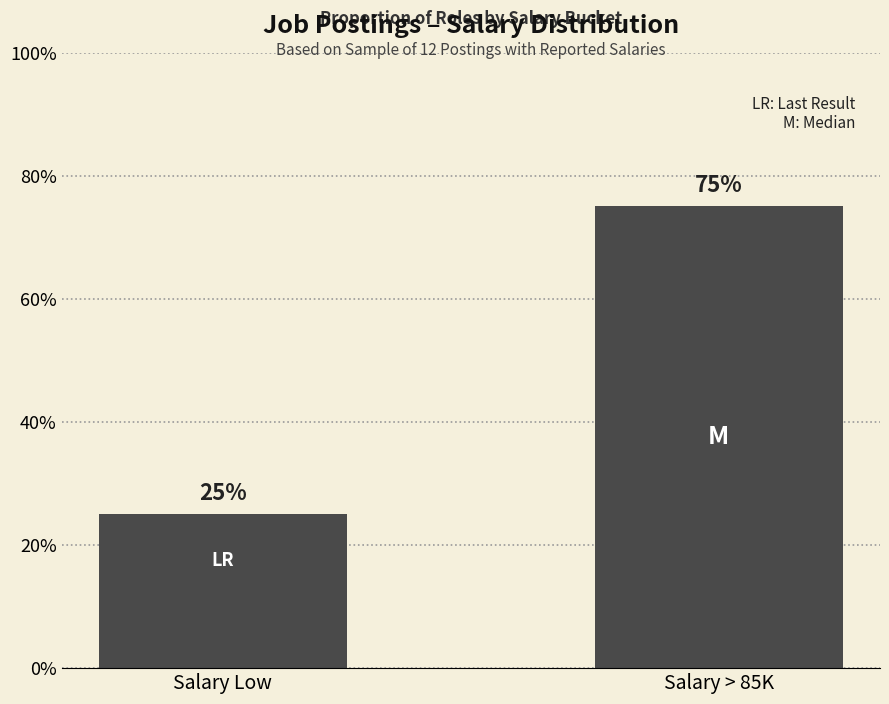

Reading left to right, extract all data points from this chart.

25	75